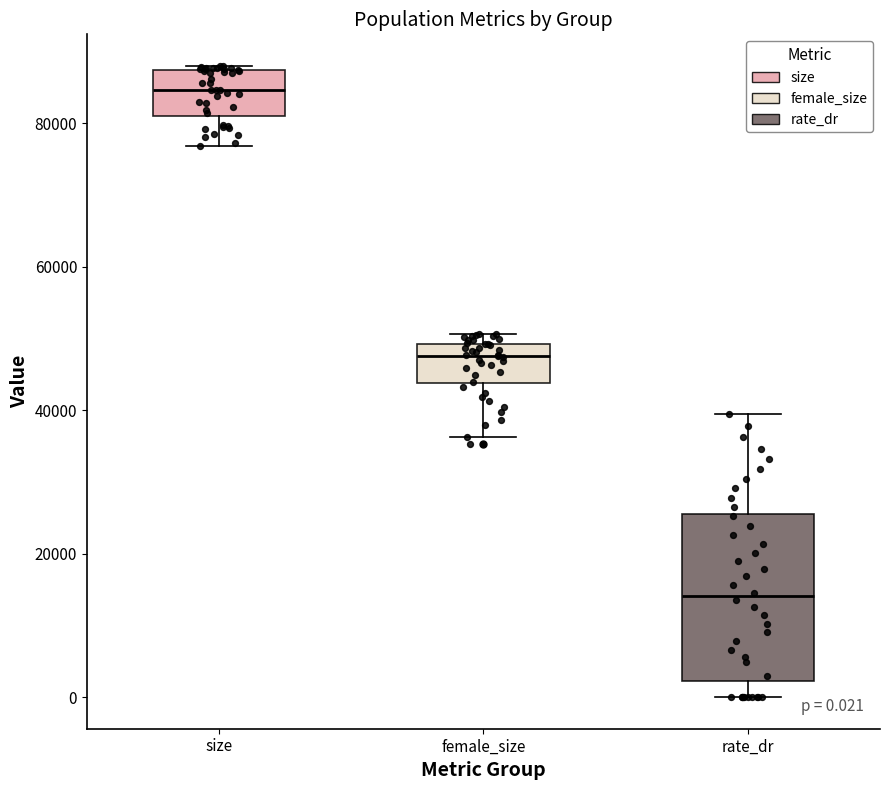

Which box has the lowest median line?

rate_dr